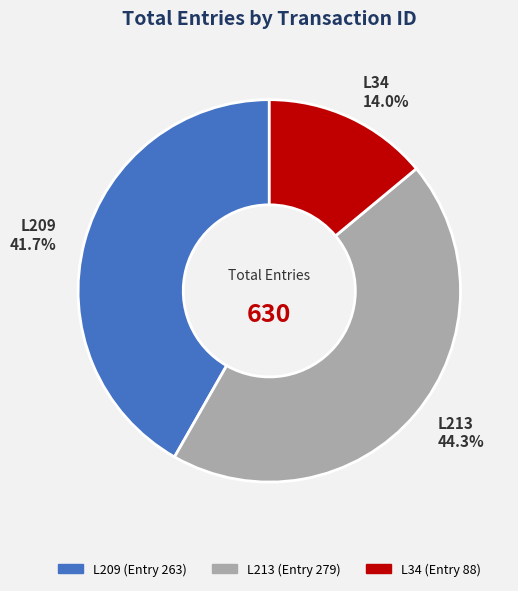

Count the number of slices in the pie.

3